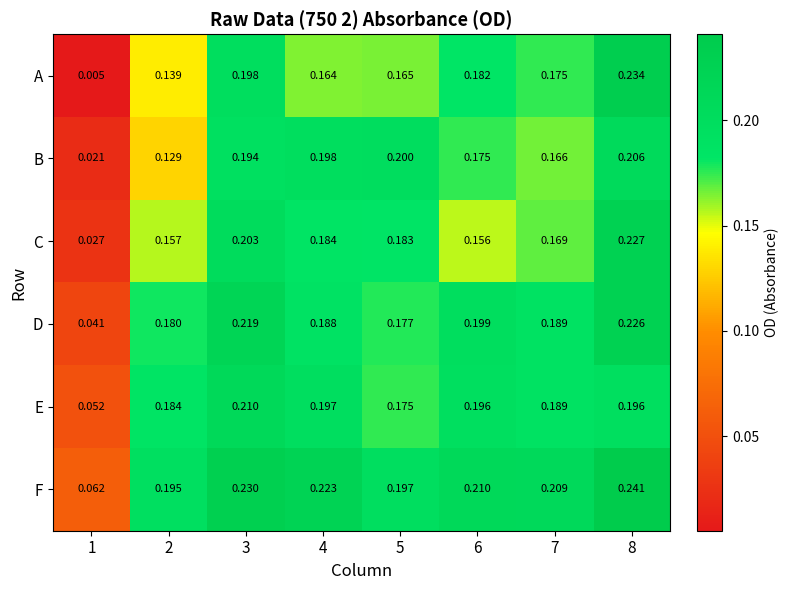

Rank the series by their maximum value, from highest to lowest.

F, A, C, D, E, B